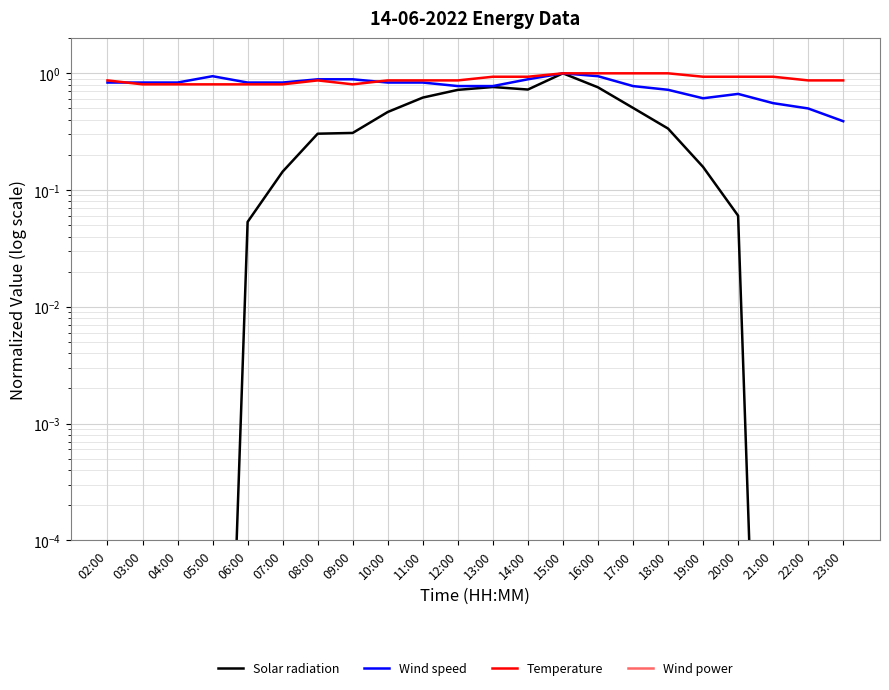

What is the label of the 7th point from the left?

08:00